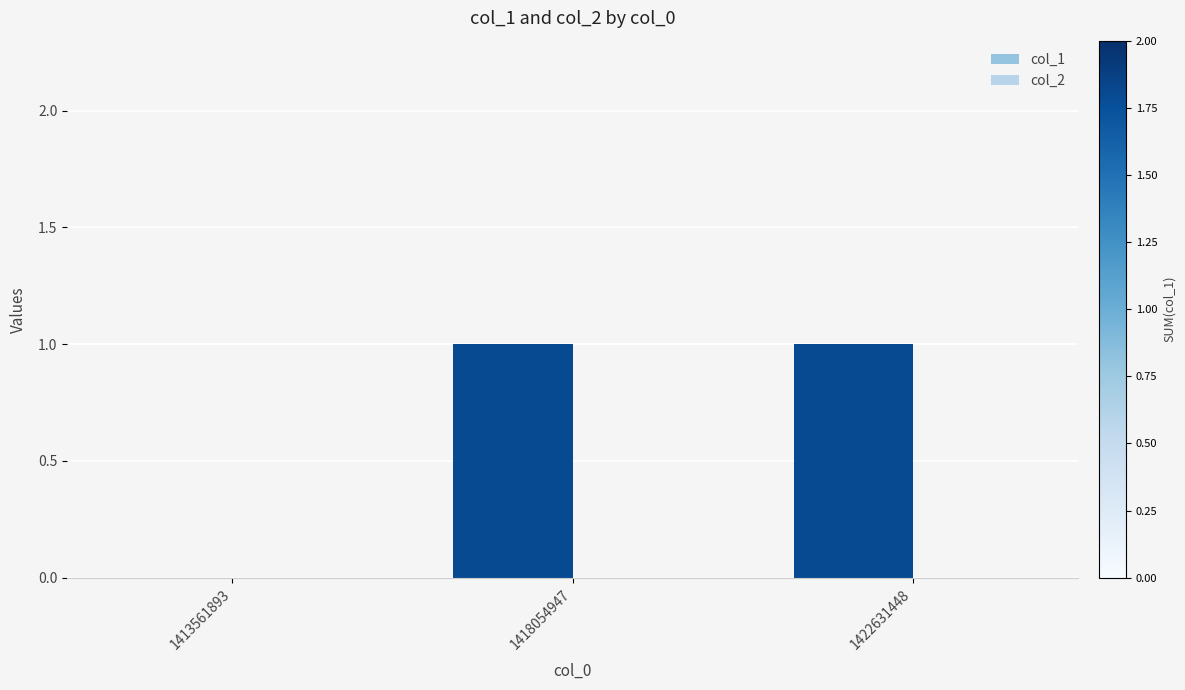

True or false: the data shows 0 at 1413561893.

True